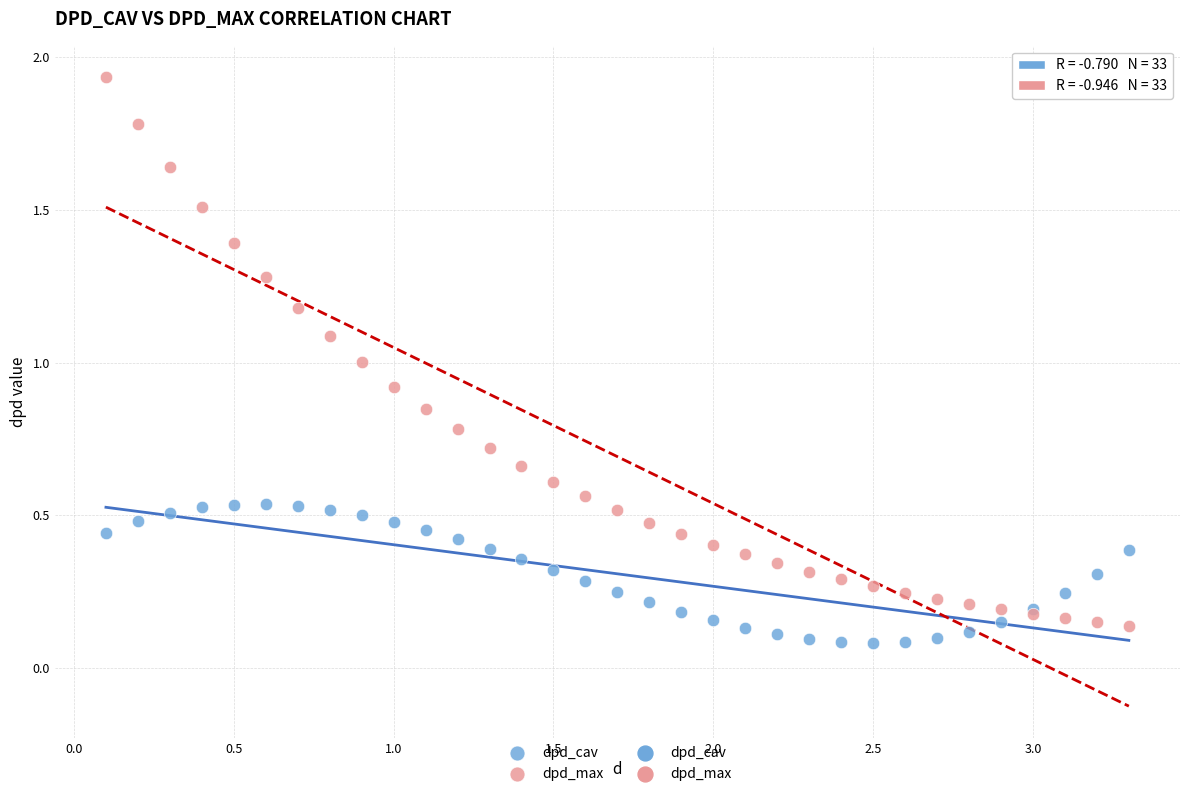

Which series contains the lowest Y value?

dpd_cav